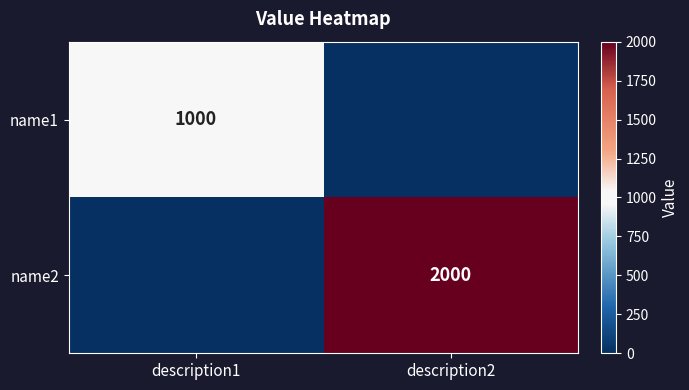

The value of name1 at description1 is 578. True or false?

False